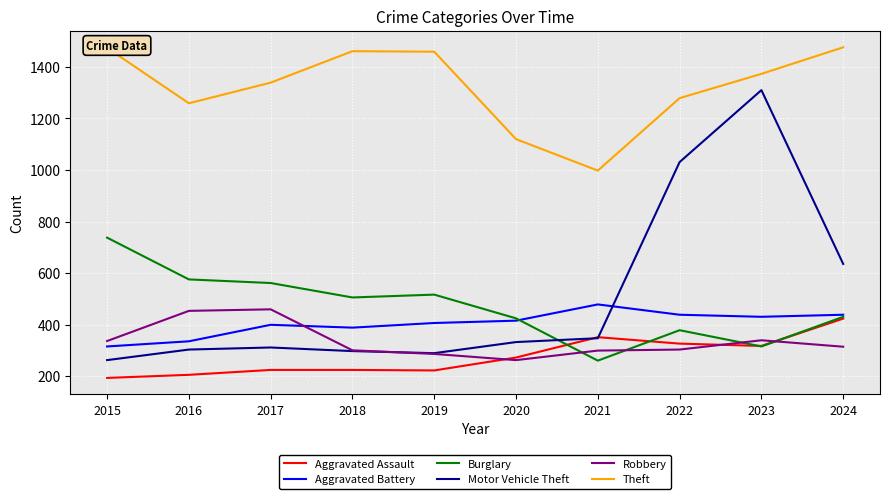

True or false: Robbery has more than 0 points higher than both neighbors.

True